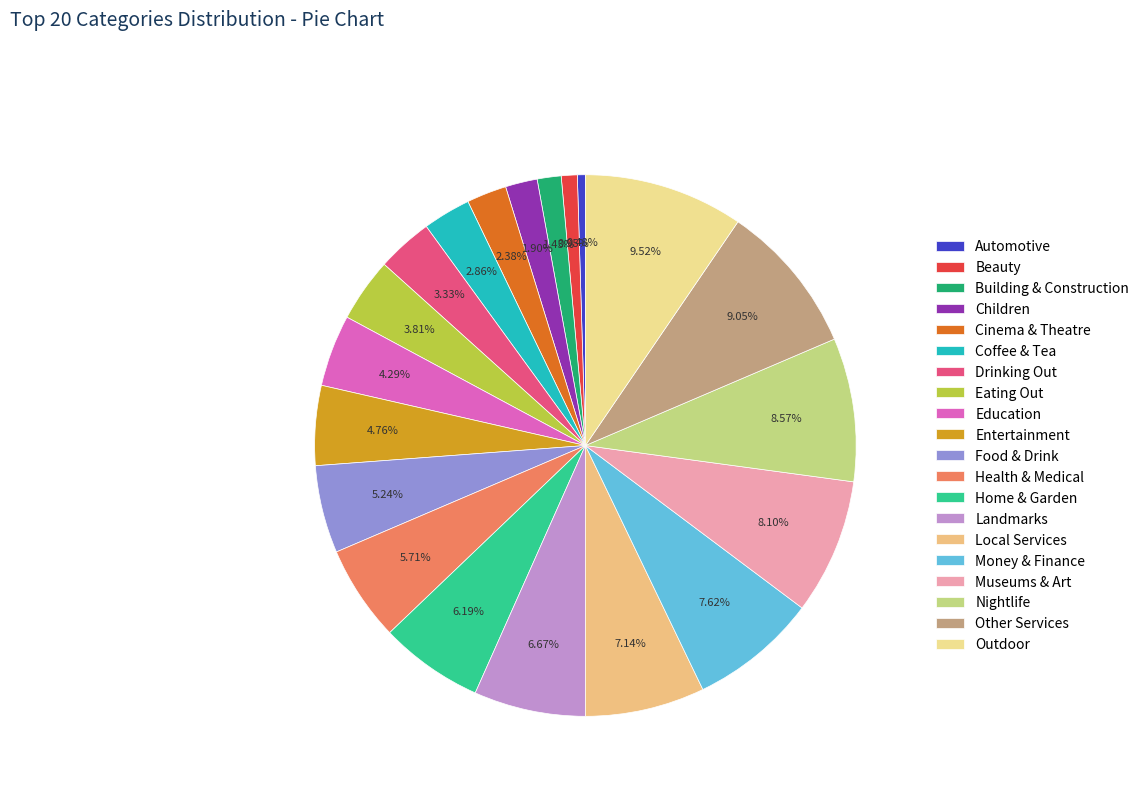

What percentage is the Nightlife slice, to the nearest percent?

9%